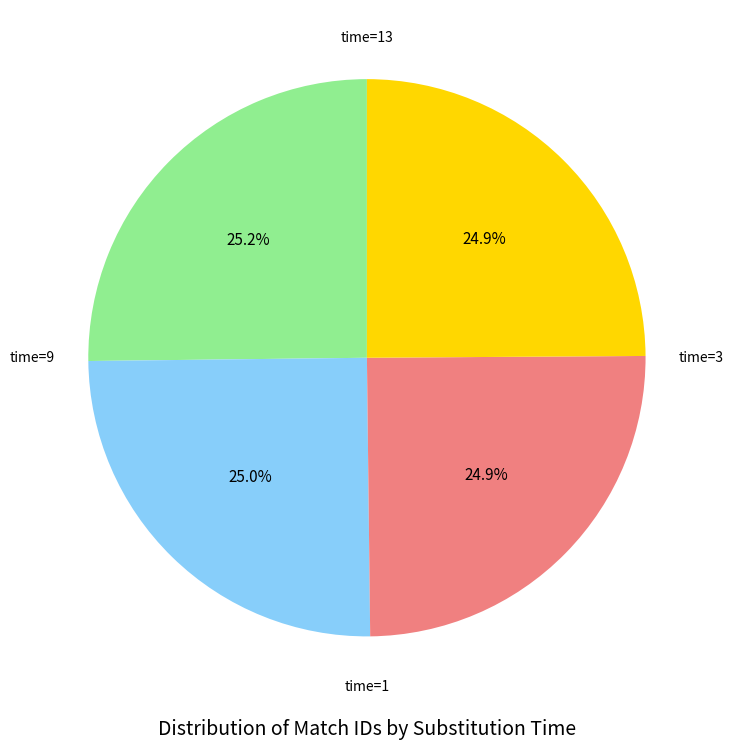

Does any single category account for the majority?

No